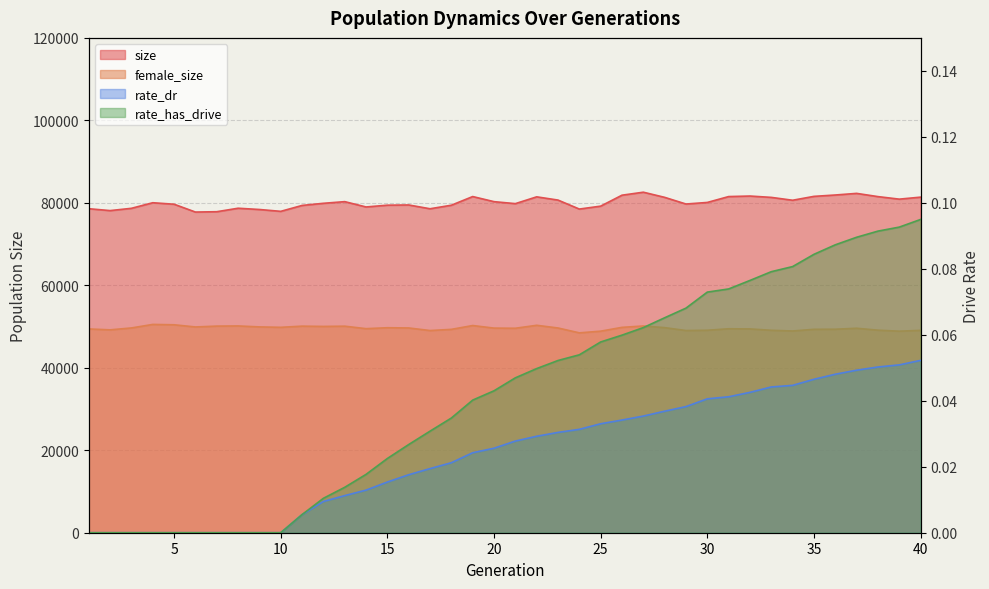

What is the value of the size point at the 33rd from the left?

81321.0